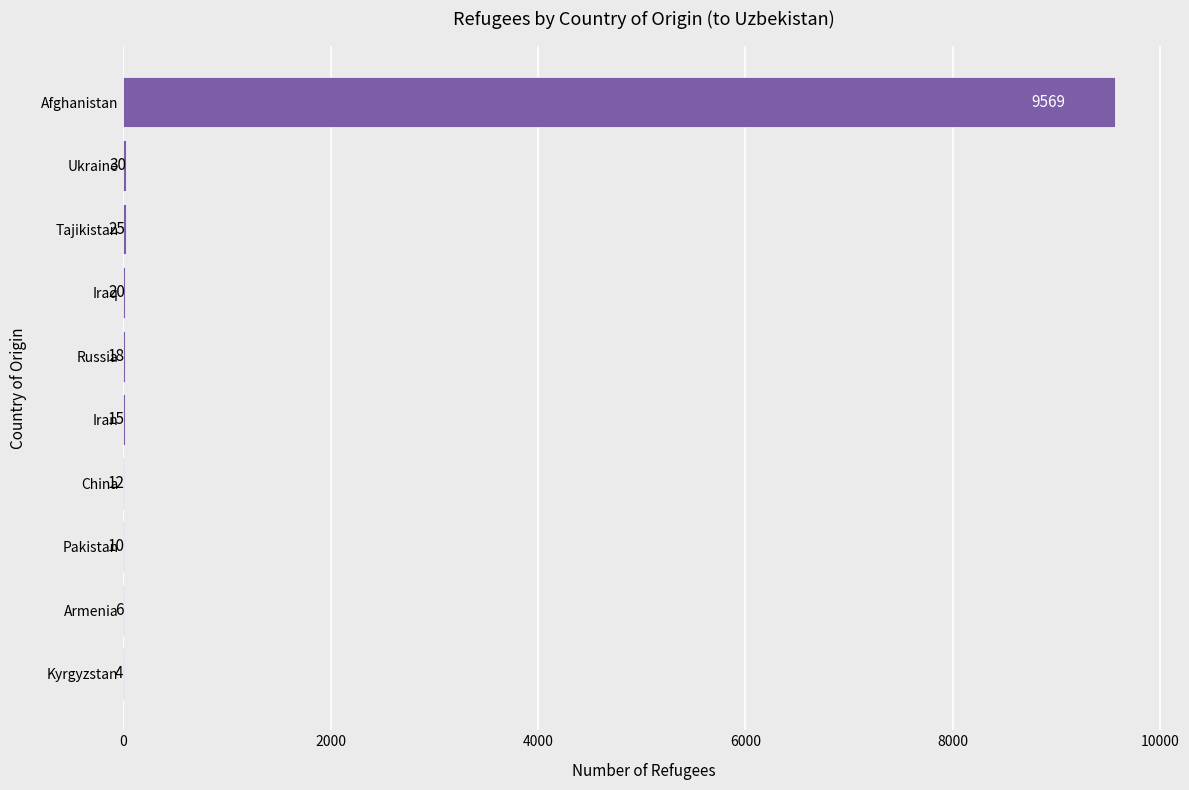

What is the approximate value at Russia?

18